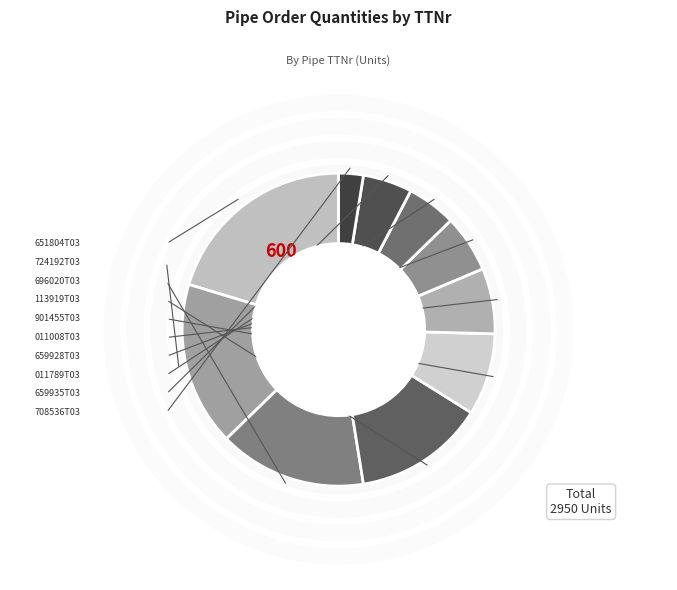

How many slices are in this pie chart?

10